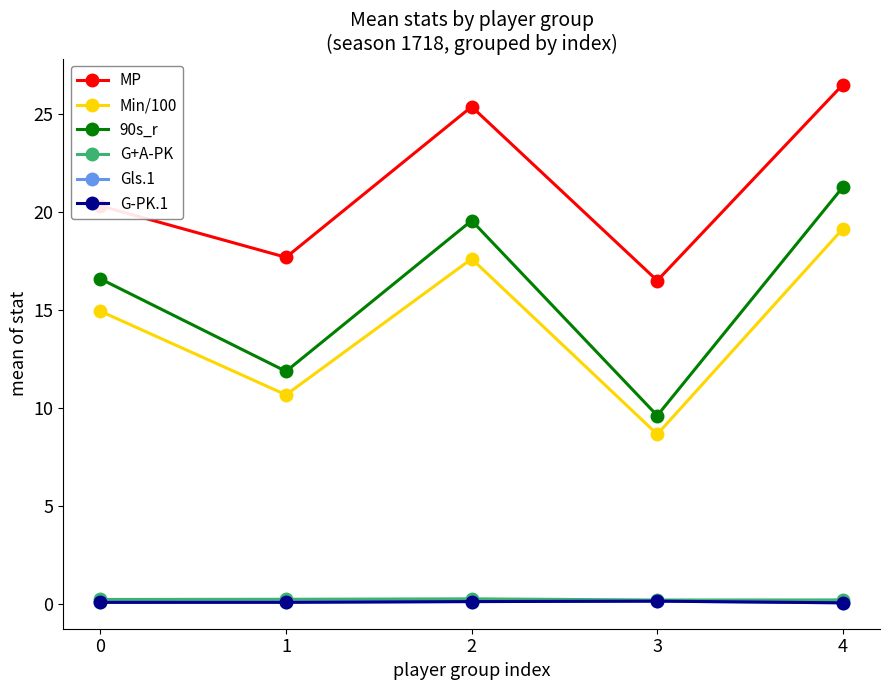

What is the difference between the highest and lowest values at 3?

16.4